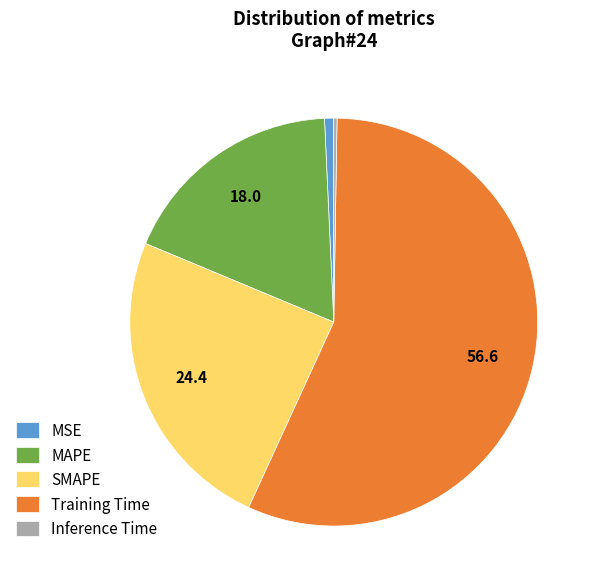

Is SMAPE the majority of the pie?

No